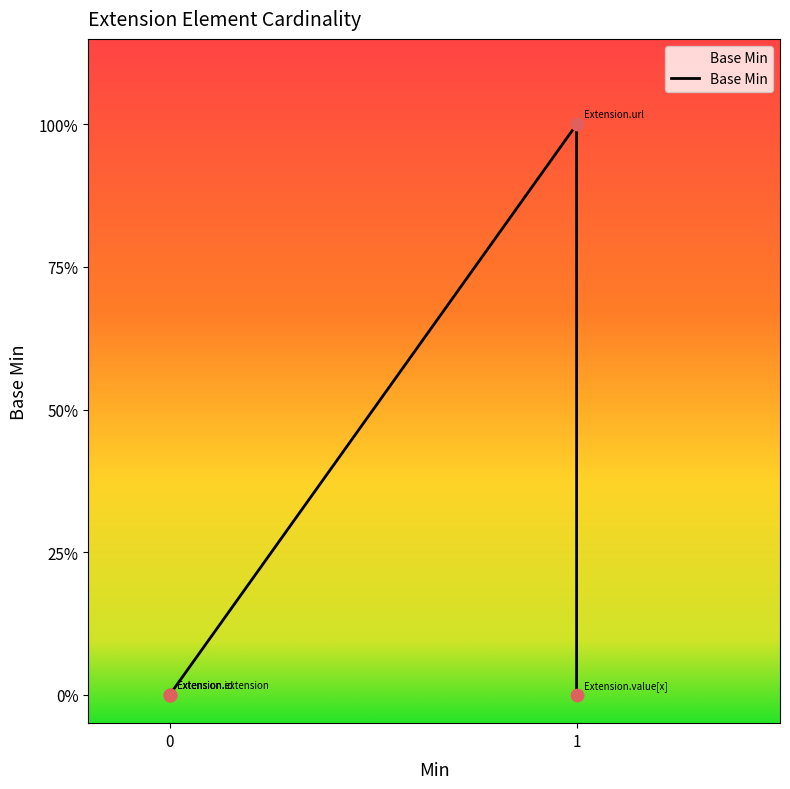

Between Extension.id and Extension.value[x], which is larger?

Extension.id